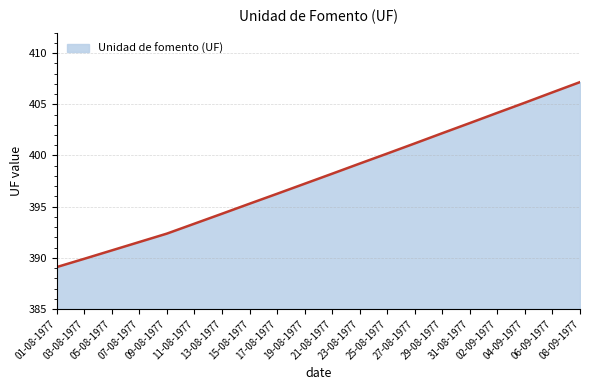

How many lines are shown in the chart?

1